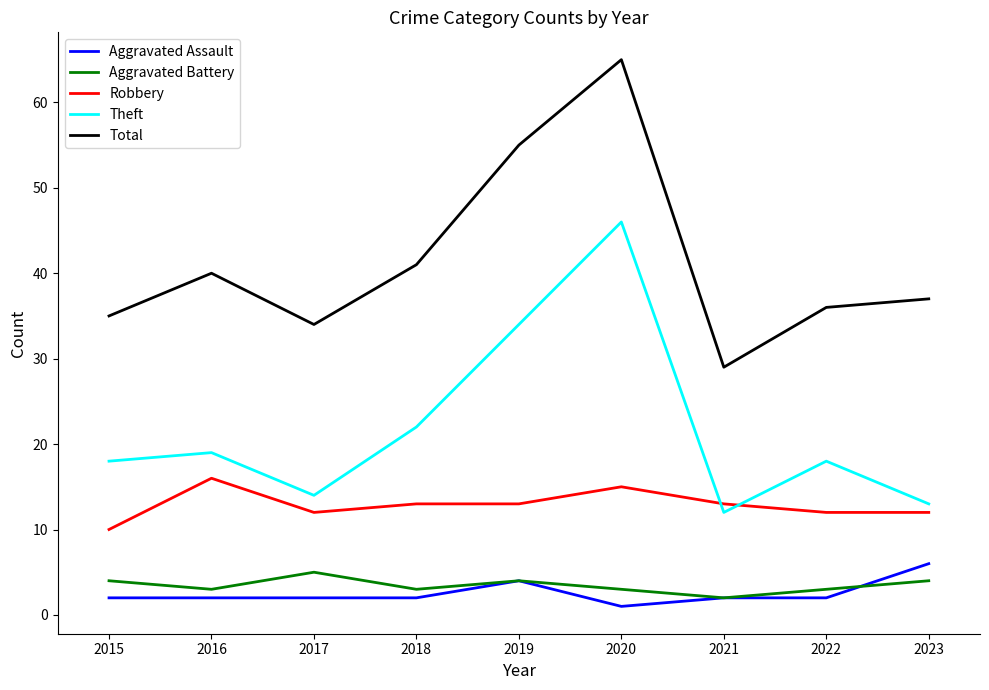

At which label does Aggravated Battery reach its minimum?

2021